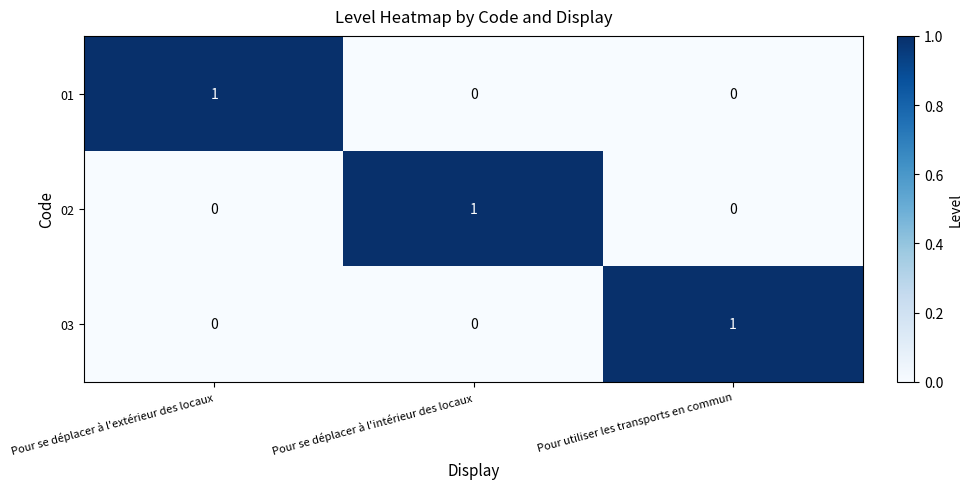

Which category has the highest value in the 01 series?

Pour se déplacer à l'extérieur des locaux